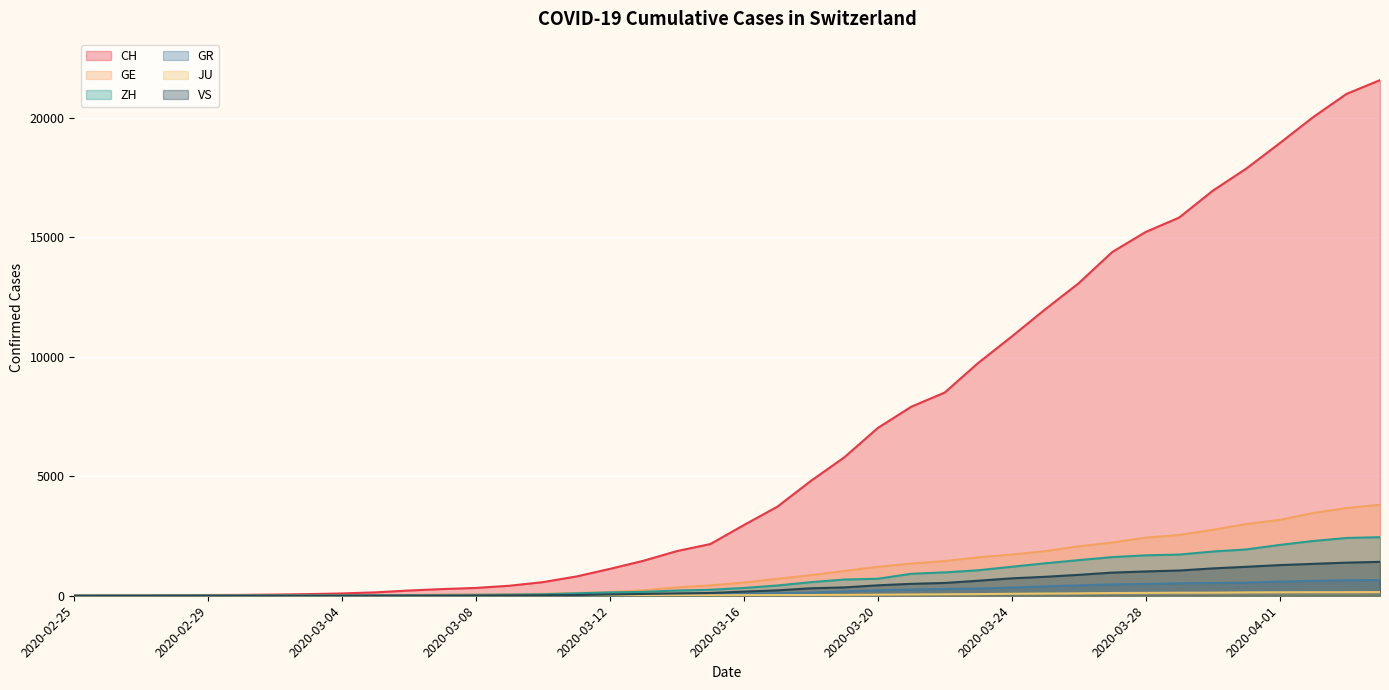

True or false: GR and JU intersect in this chart.

False